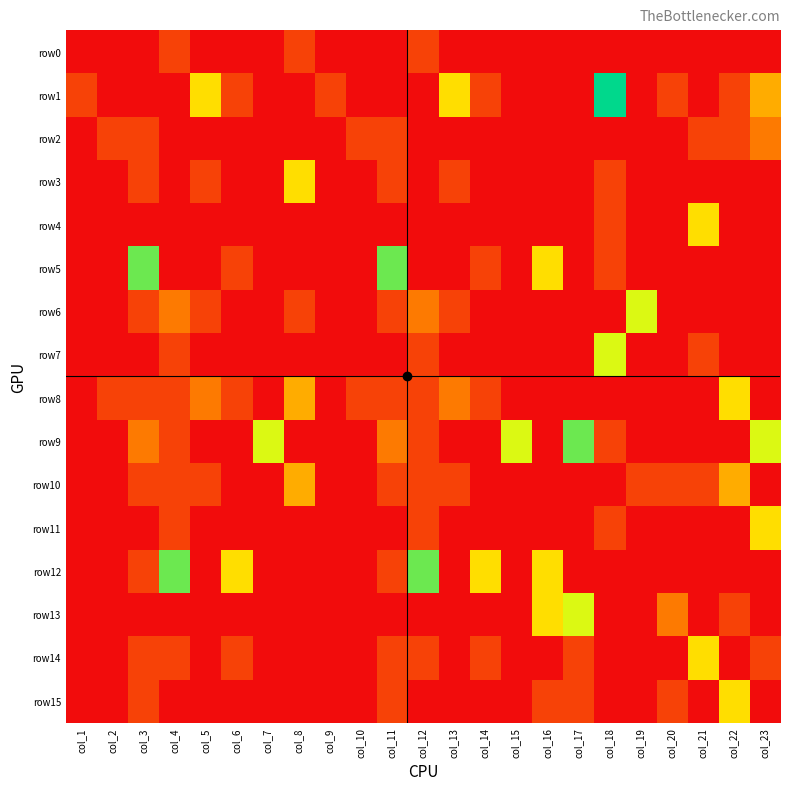

At which category does the chart reach its peak across all series?

col_18